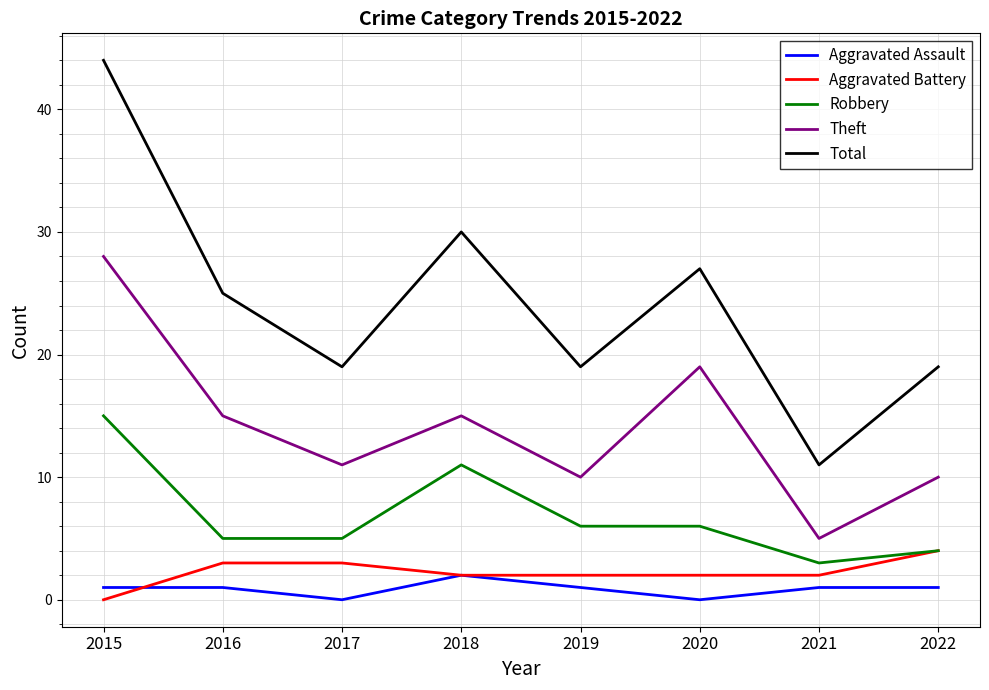

What is the average value of the Aggravated Assault series?

1